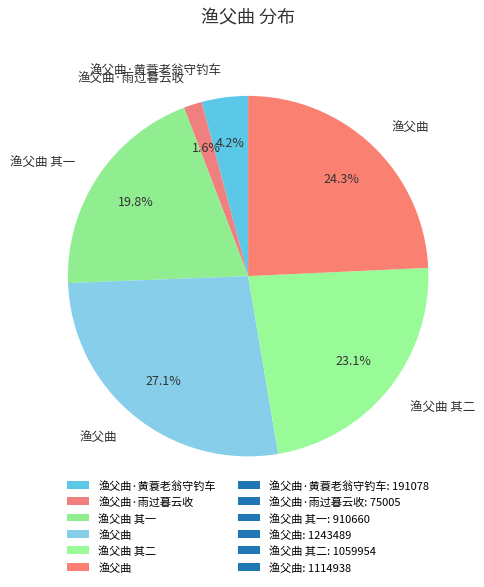

How many segments does this pie chart have?

6